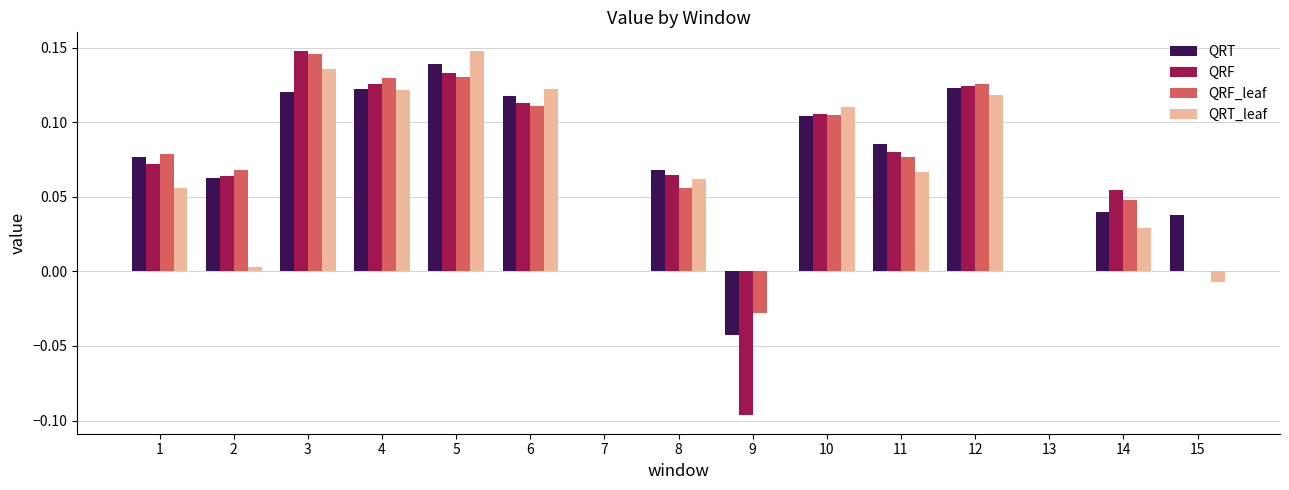

How many QRF values are between 0 and 1?

14